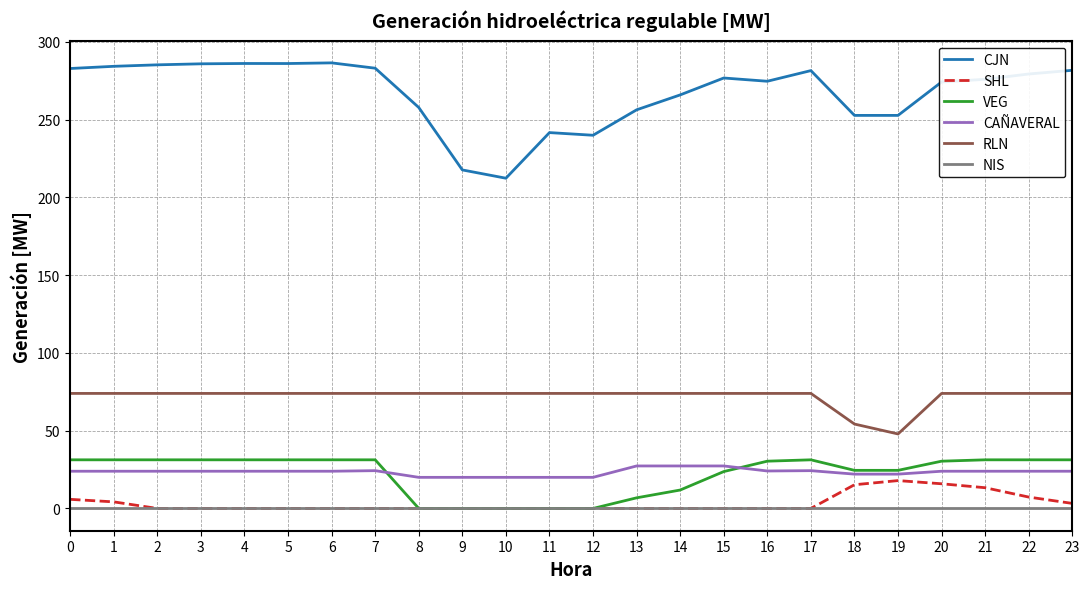

Is this an area chart (filled region under the line)?

No